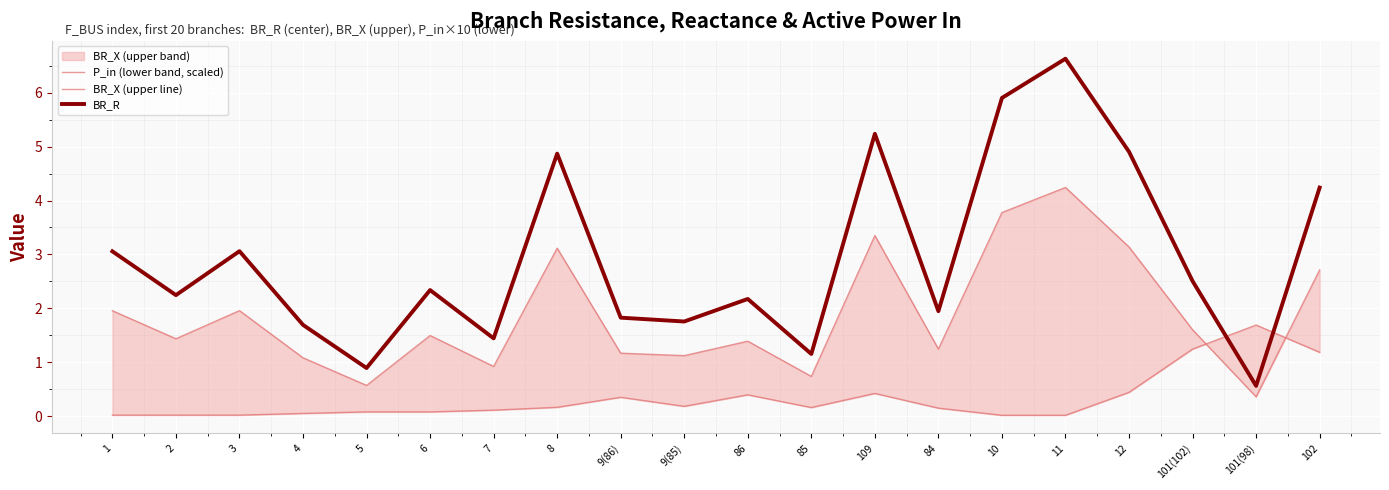

What is the label of the 3rd point from the right?

101(102)